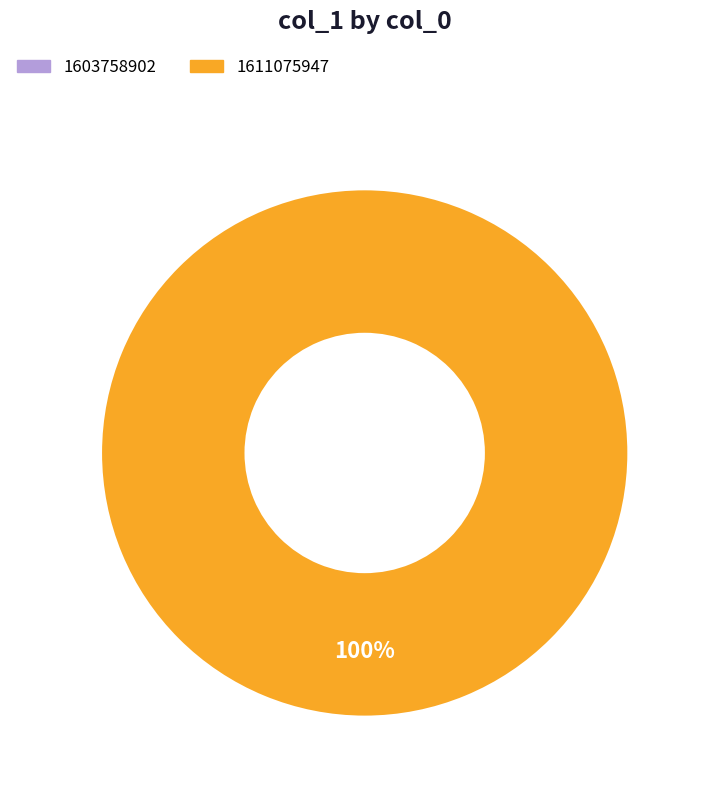

Is it true that 1611075947 is 100% of the pie?

True